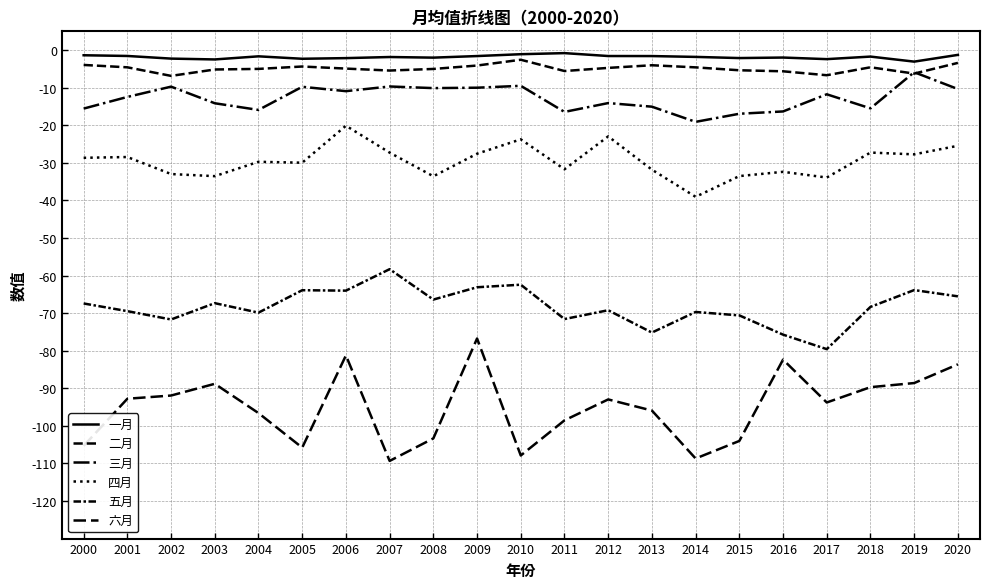

The 三月 series shows -6.4 at 2013. True or false?

False